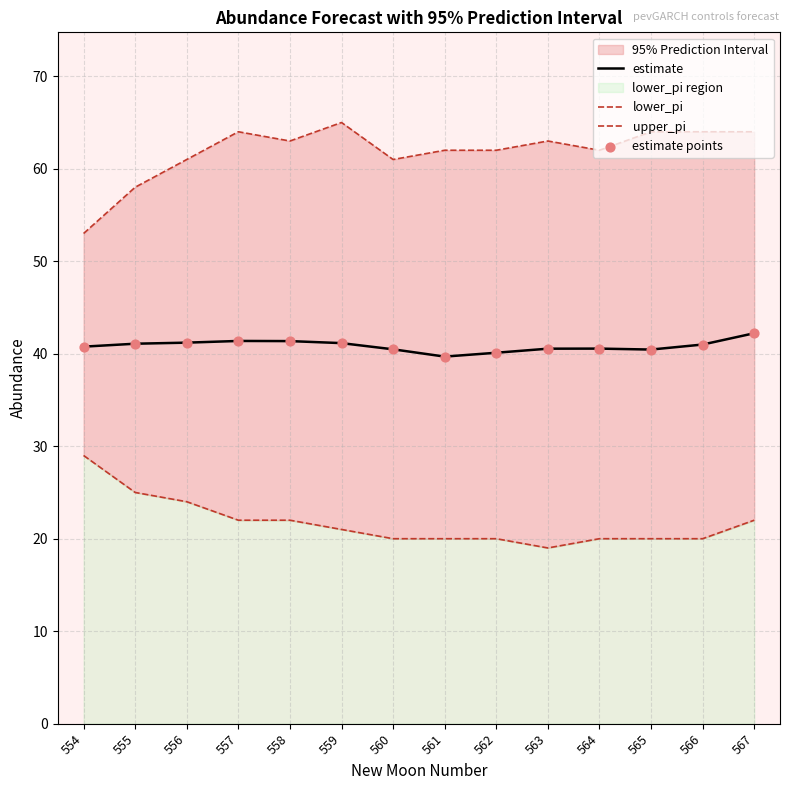

What is the total value across all series at 563?

163.1